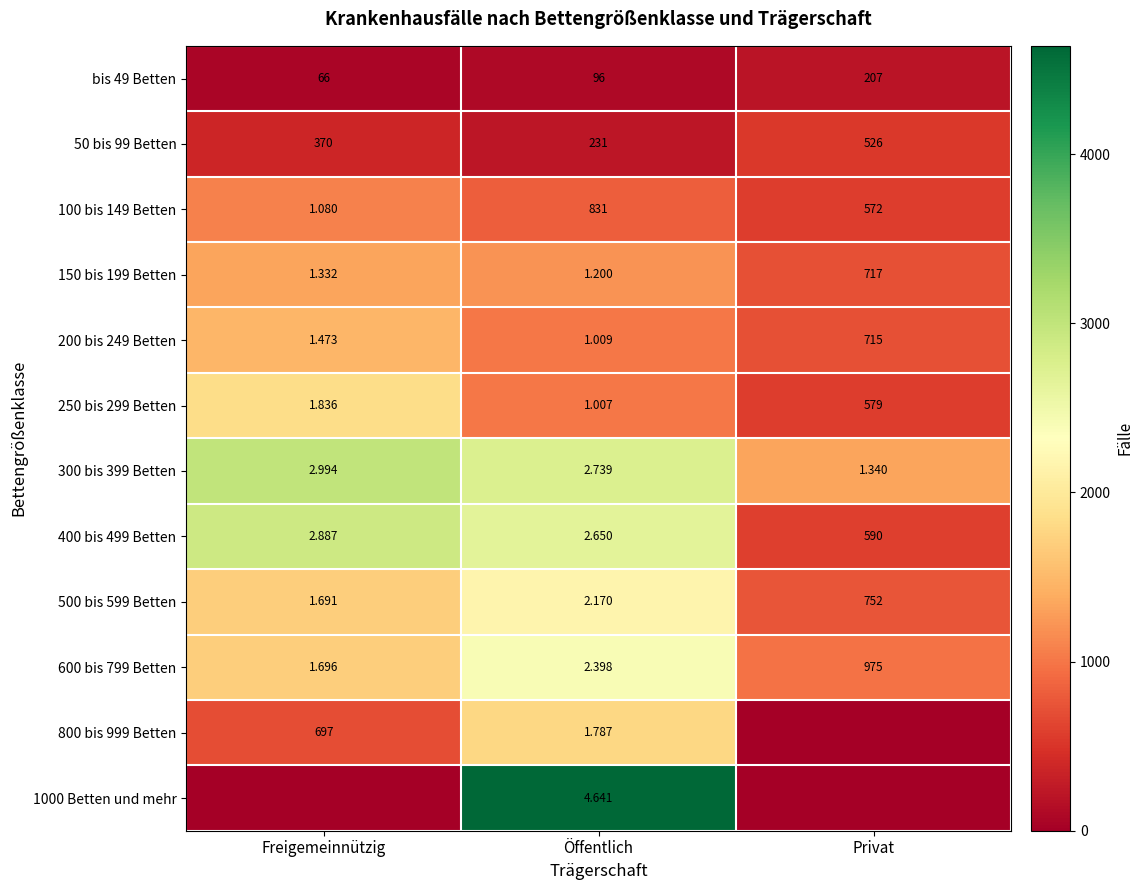

What is the spread (max minus min) of values at Privat?

1340